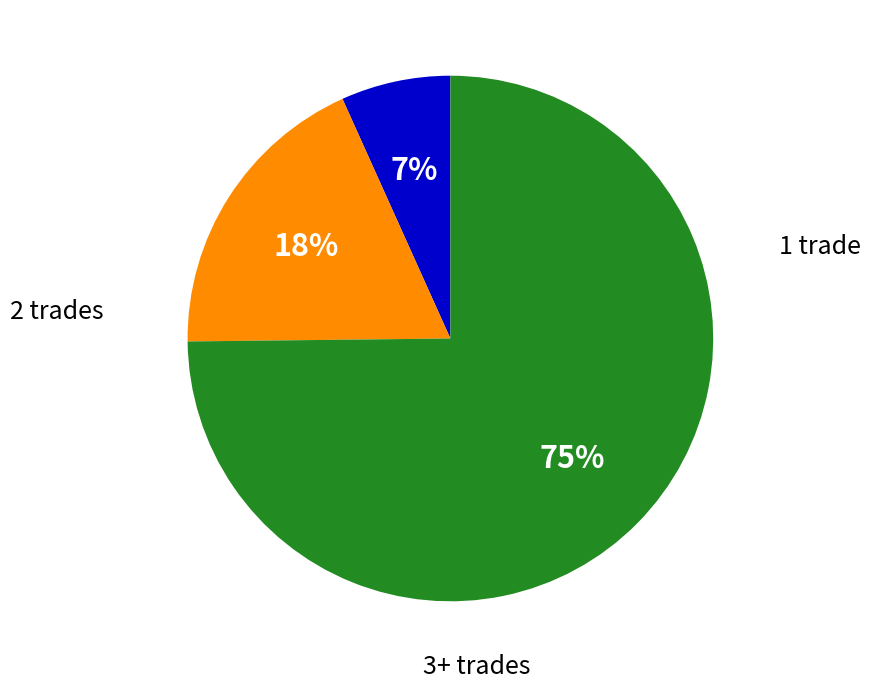

To the nearest percent, what is the average slice percentage?

33%